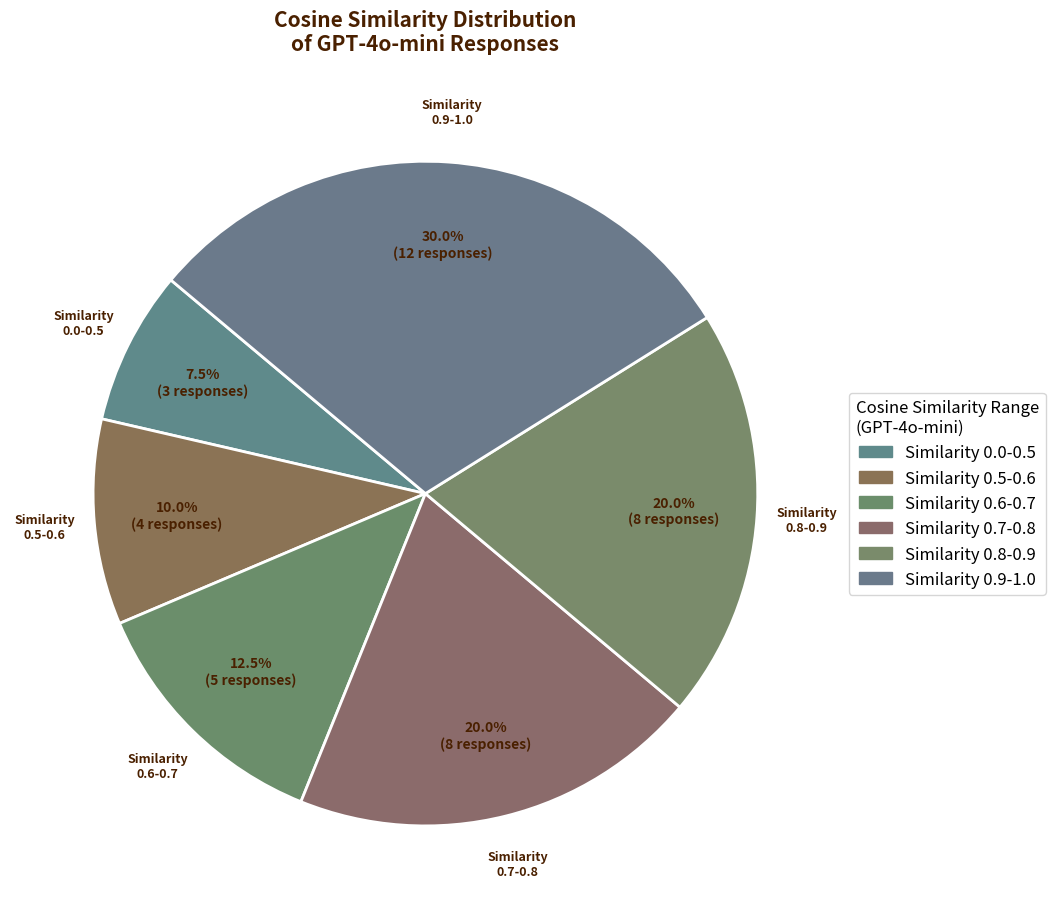

How much of the chart is everything except Similarity 0.0-0.5?

92.5%